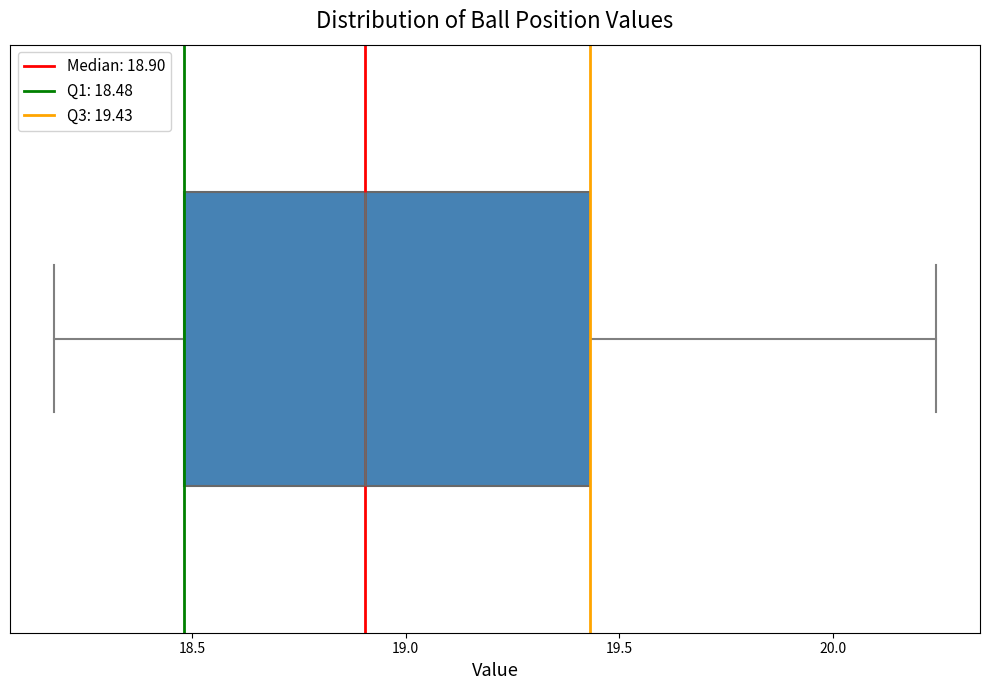

Read this box plot against the x-axis: the position of the median line, the range covered by the box, and the ends of both whiskers. The values are not printed on the chart, so give them approximately, as read against the axis.

median 18.90, box 18.50 to 19.45, whiskers 18.20 to 20.25